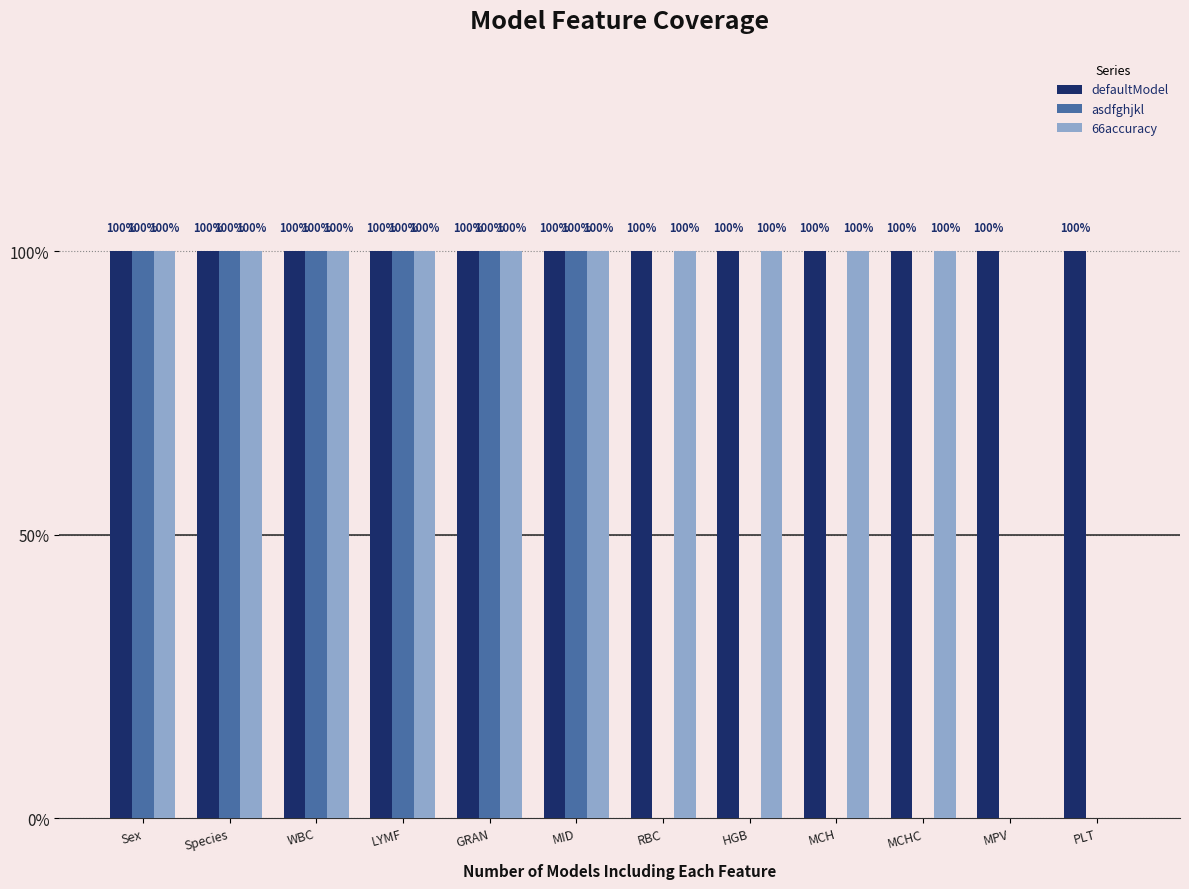

What are all the series names shown in the legend?

defaultModel, asdfghjkl, 66accuracy